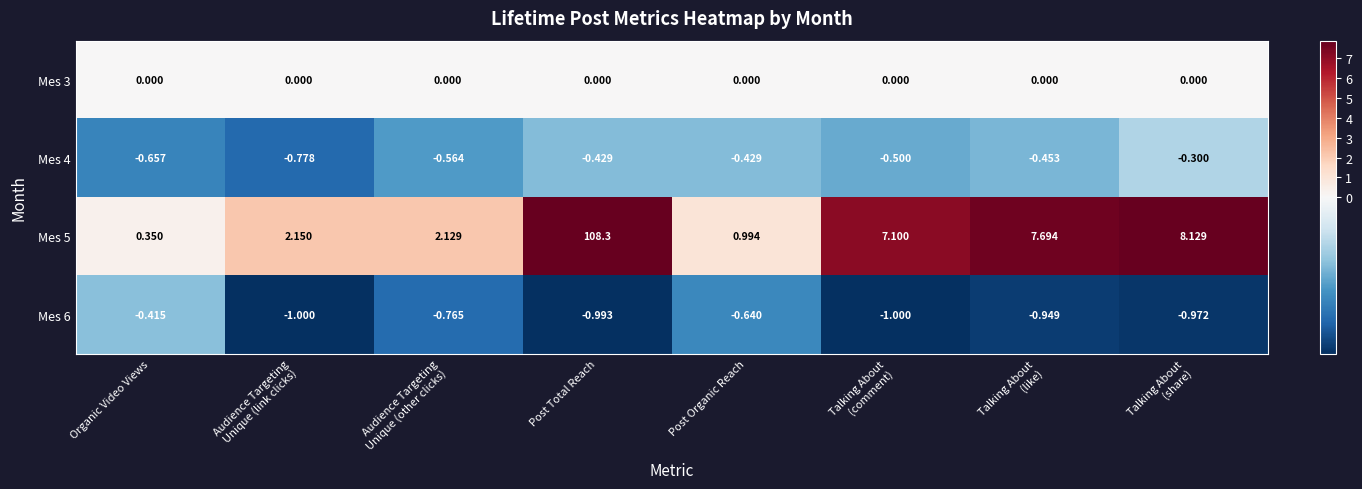

At which category is the sum across all series the highest?

Post Total Reach